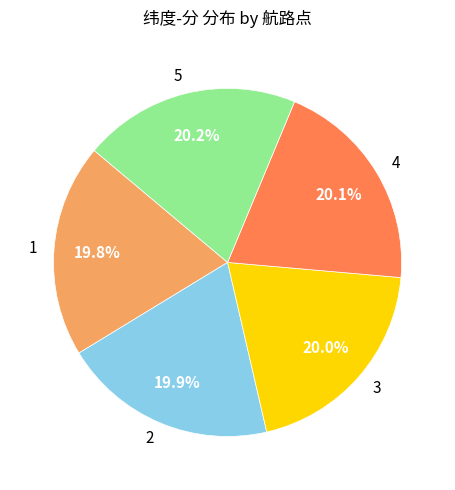

Does any single category account for the majority?

No